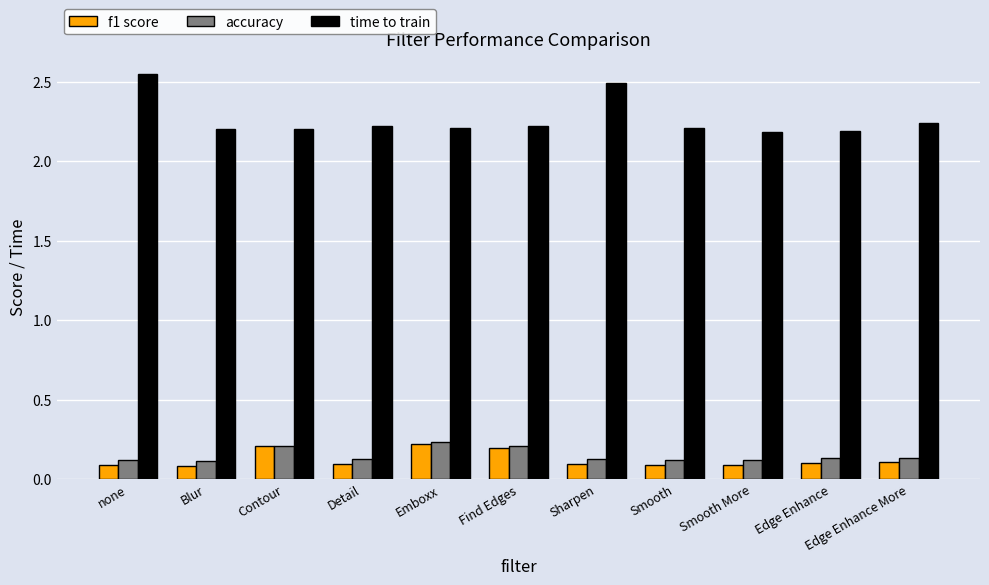

What is the label of the 11th bar from the right?

none